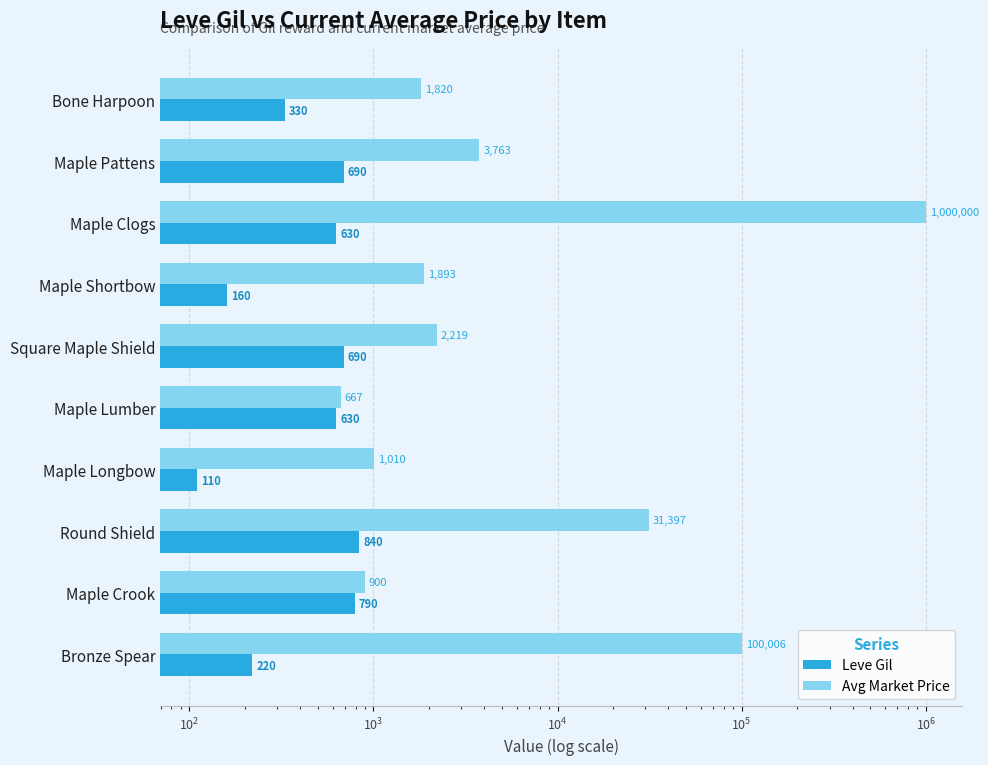

Count the number of data series in this chart.

2